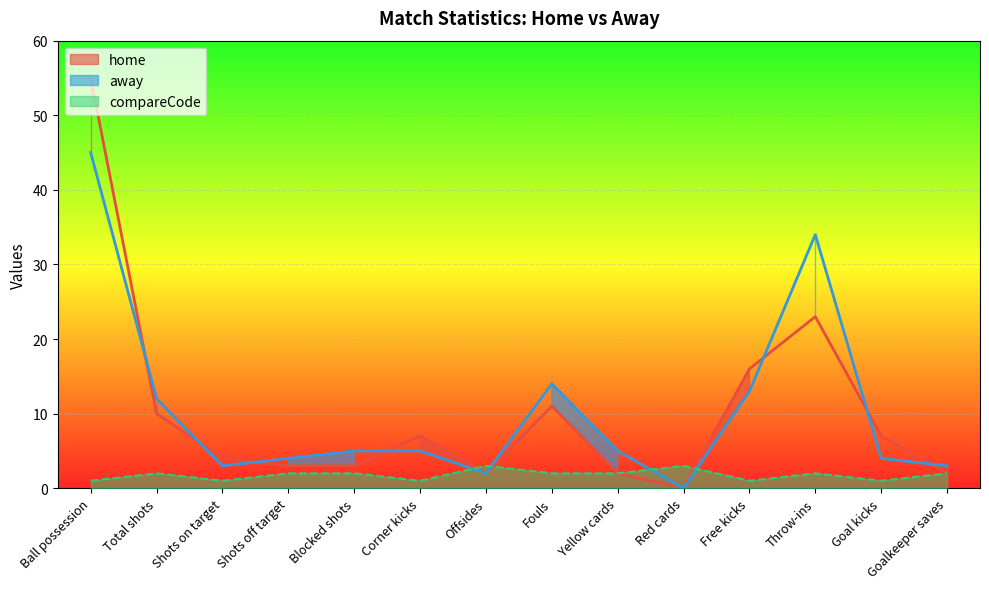

How many categories are shown in the chart?

14